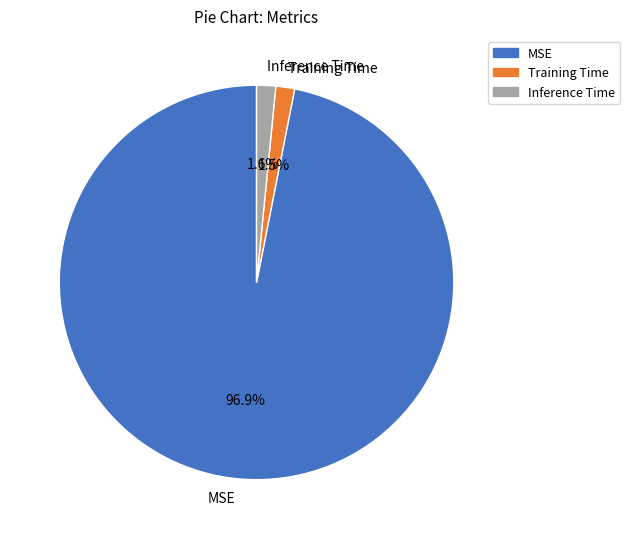

To the nearest percent, what is the difference between the largest and smallest slice percentages?

95%